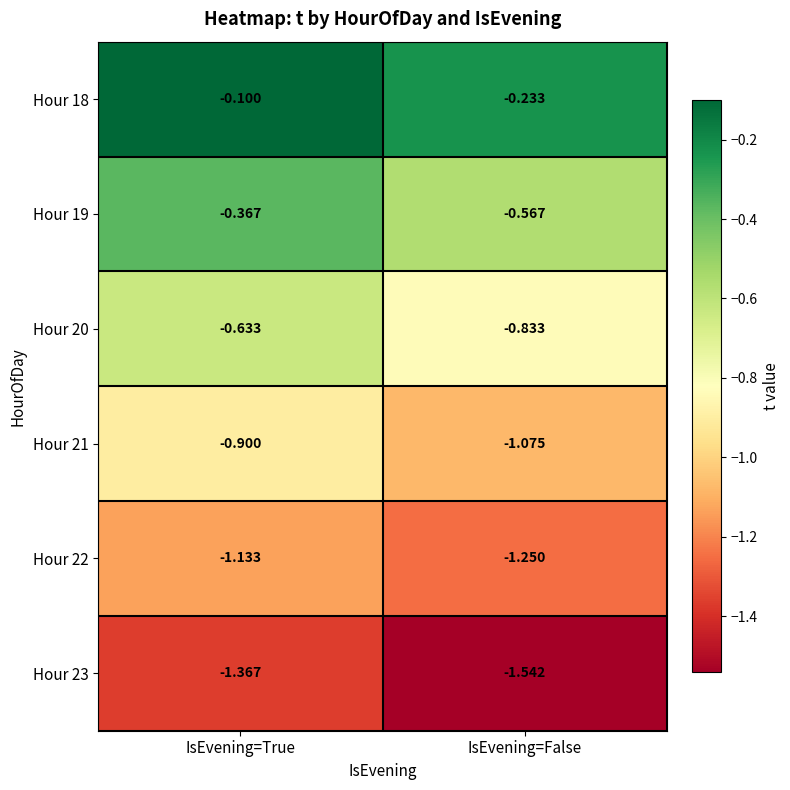

Count the number of data series in this chart.

6